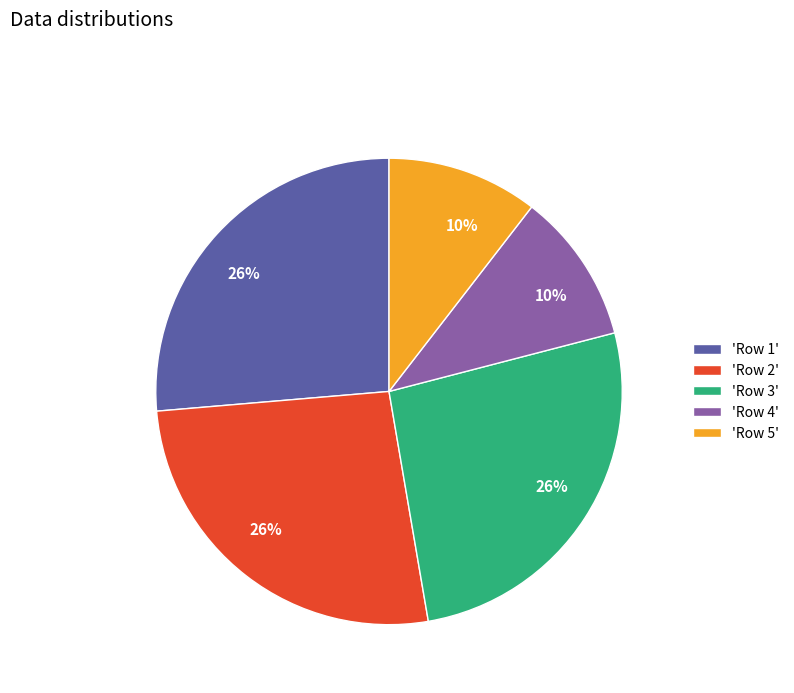

Combined, do 'Row 3' and 'Row 2' account for over 50%?

Yes